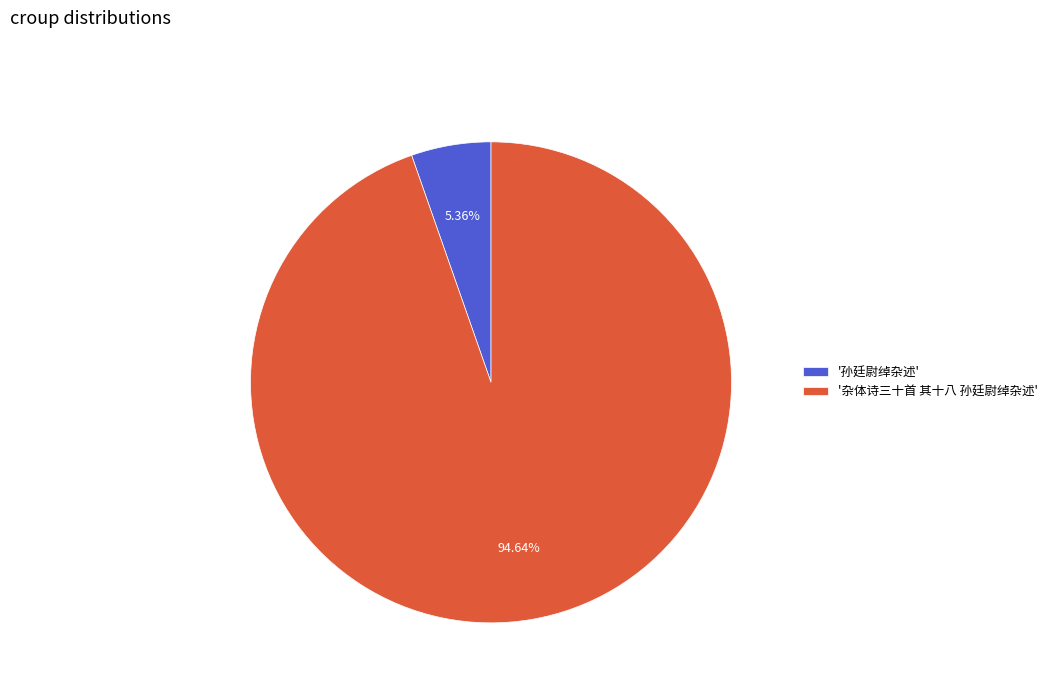

How many slices are in this pie chart?

2